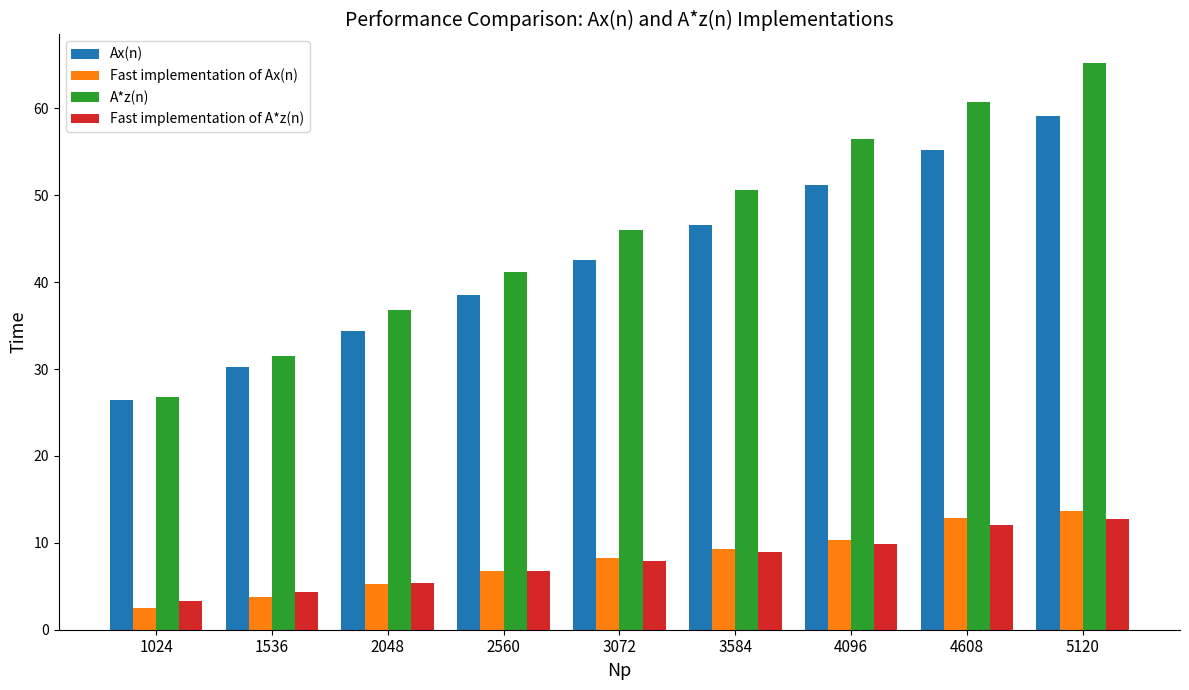

What is the total value across all series at 2560?

93.2